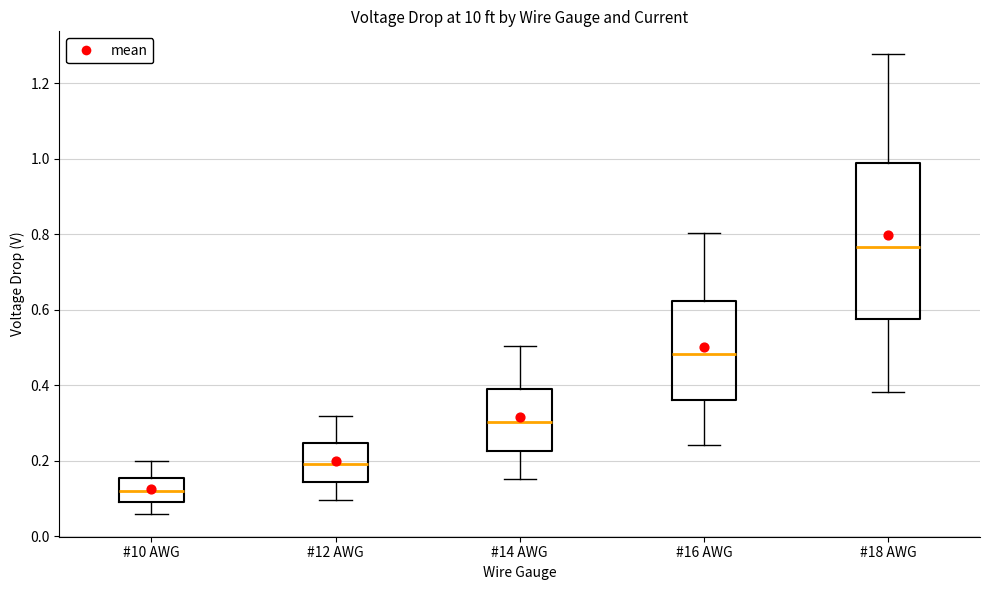

Which box's median line is the lowest?

#10 AWG